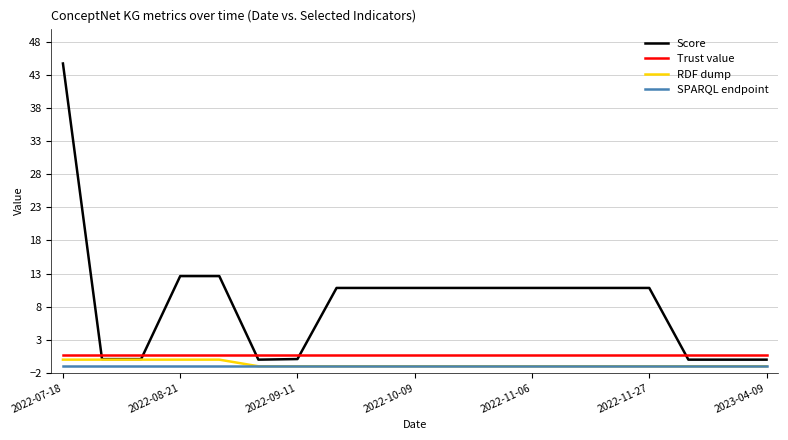

Which series has the largest total across all categories?

Score